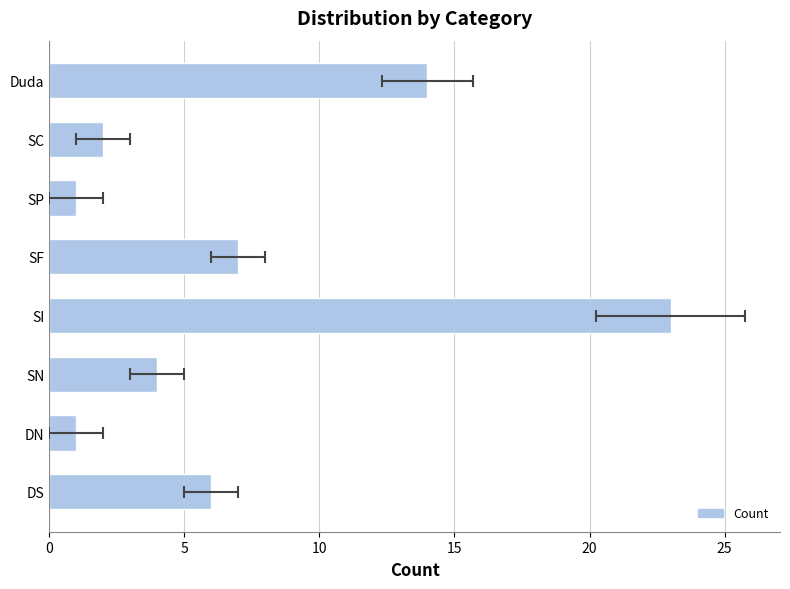

What is the difference between the second highest and minimum values?

13